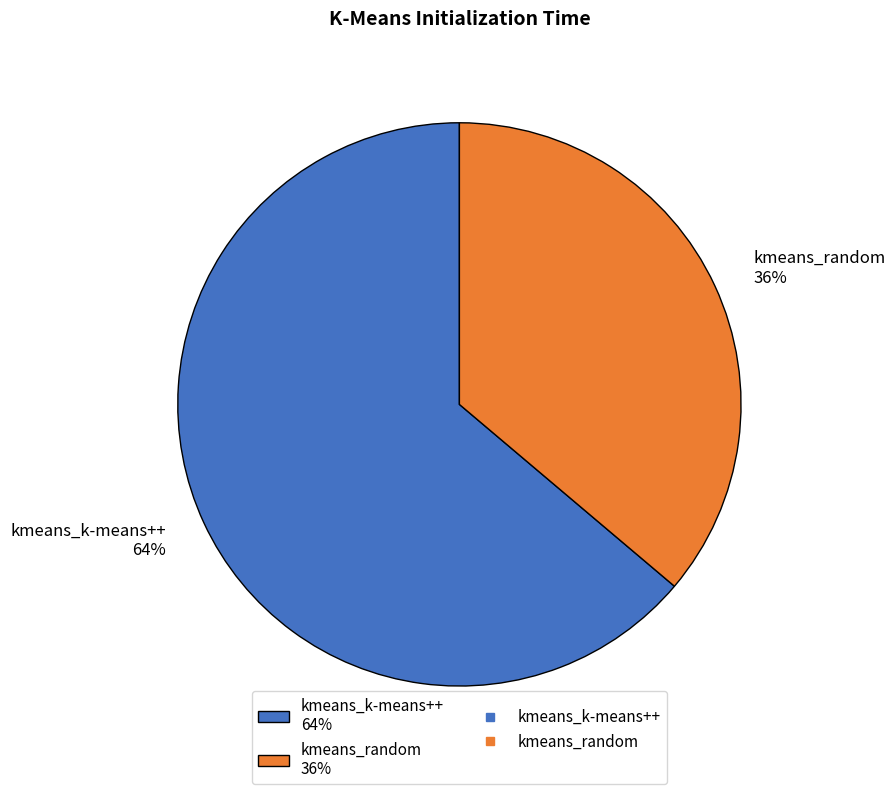

Which category has the biggest portion of the pie?

kmeans_k-means++